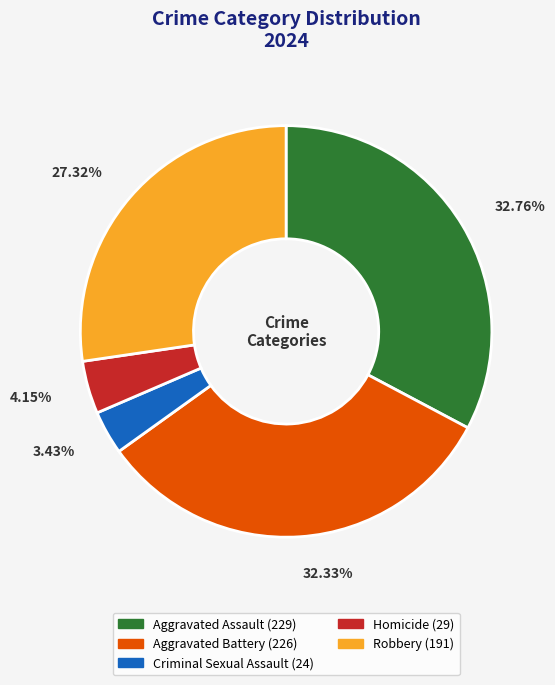

Between Aggravated Battery and Robbery, which is larger?

Aggravated Battery